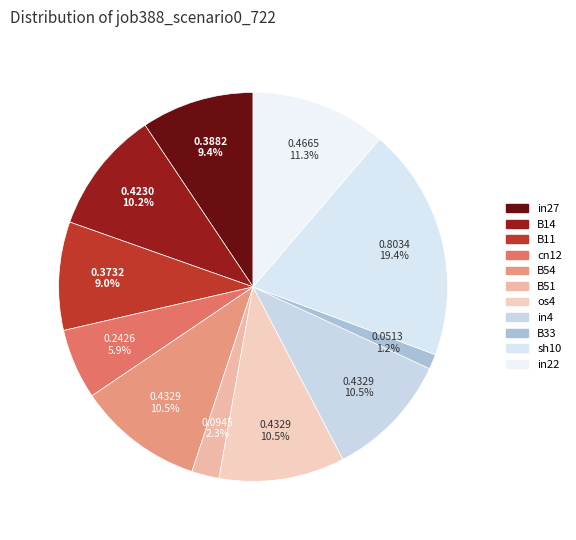

How many slices are in this pie chart?

11